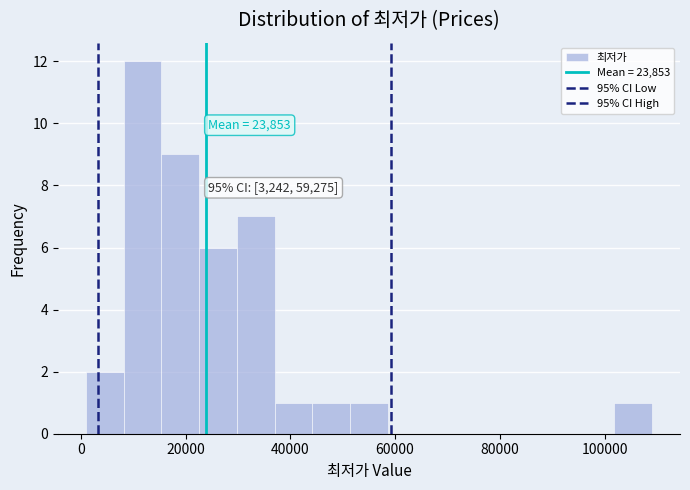

Read against the x-axis, roughly where is the centre of the tallest bar?

12000